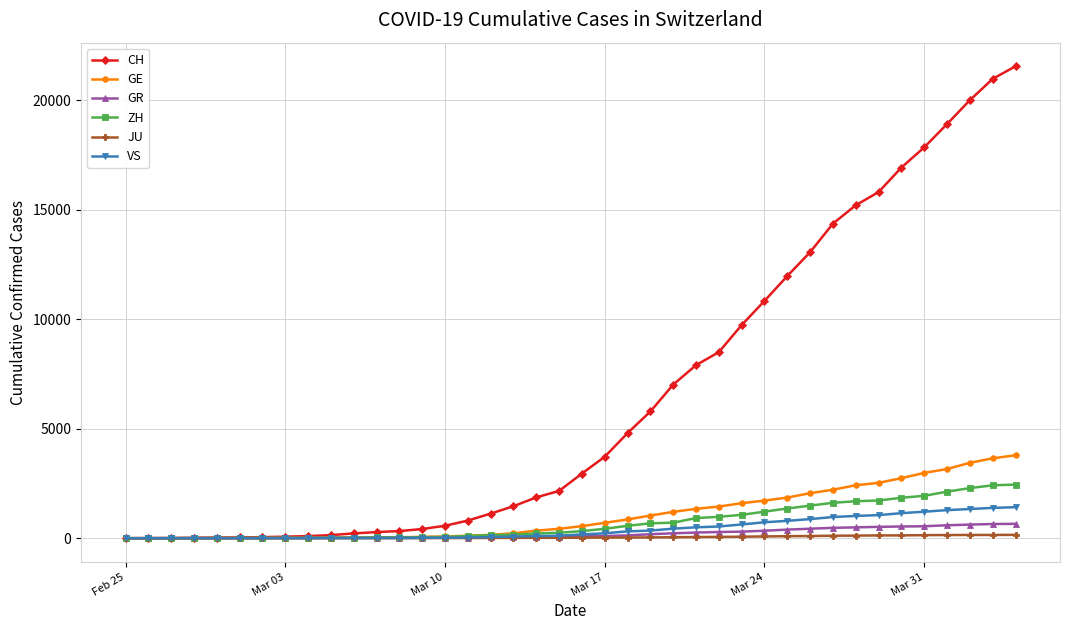

Which series has the largest total across all categories?

CH